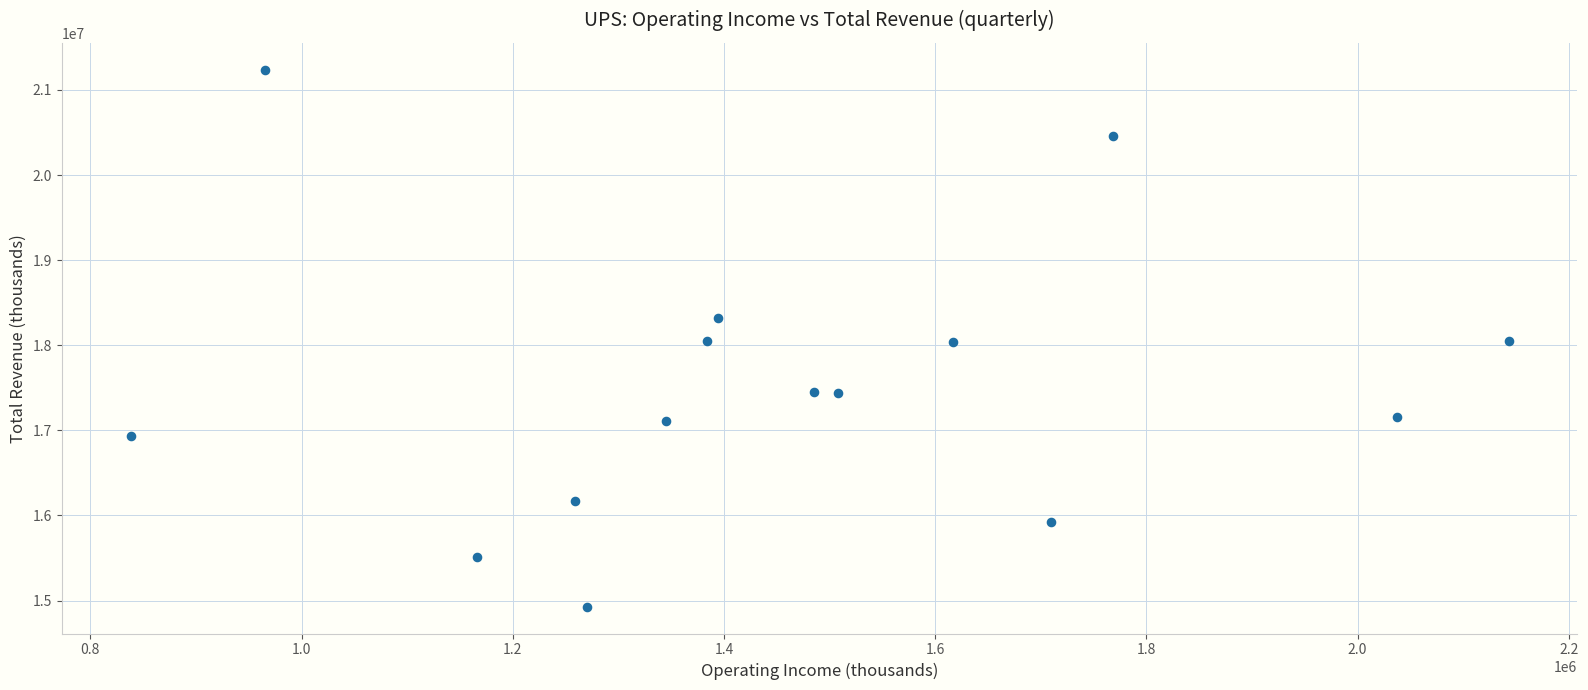

What is the range of Y values (max minus min)?

6310000